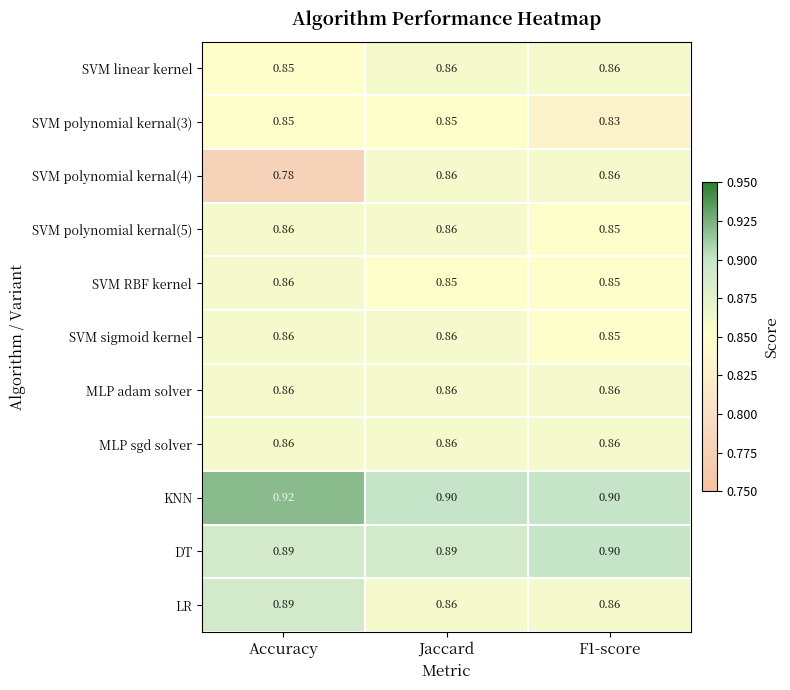

At which category is the sum across all series the highest?

Jaccard